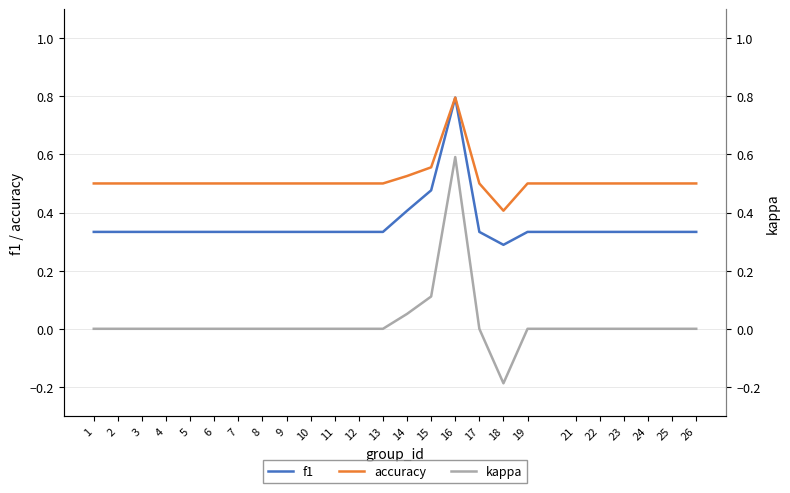

In kappa, how many points are higher than both neighbors (excluding endpoints)?

1